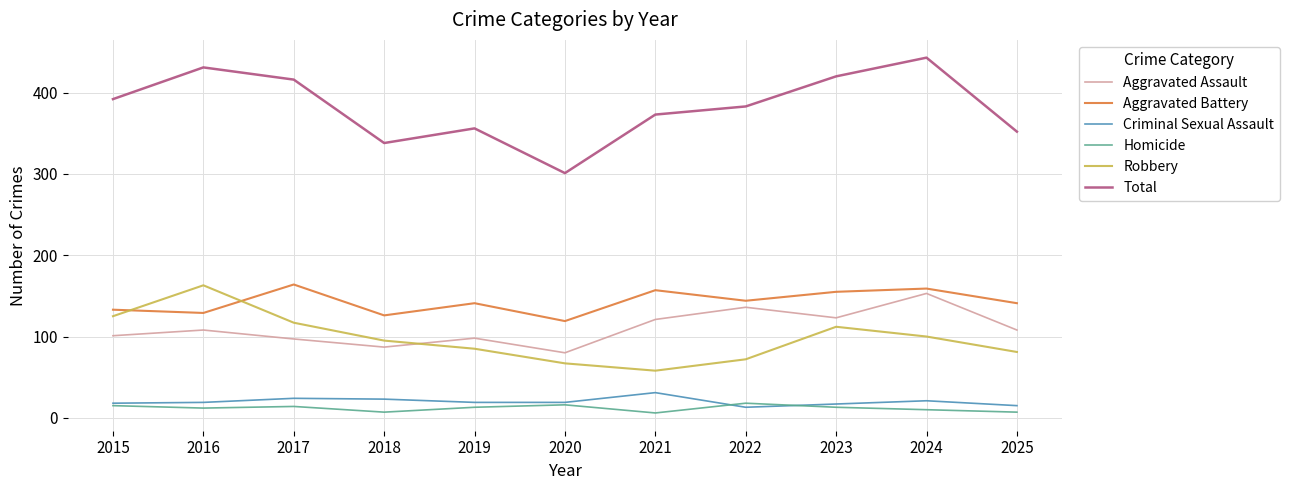

True or false: Homicide and Aggravated Battery cross at least once.

False